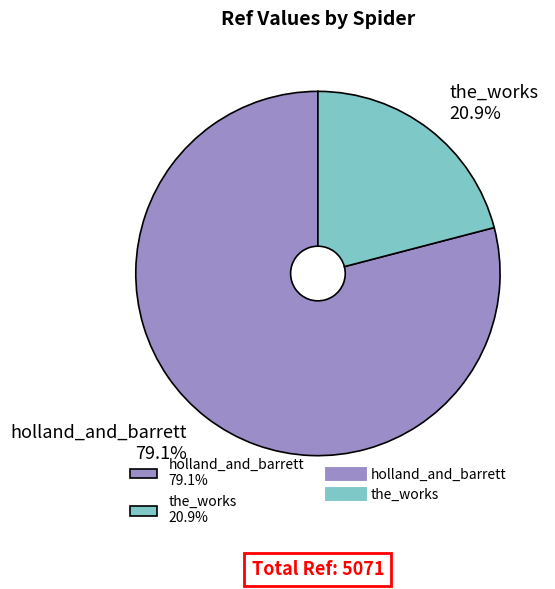

Count the number of slices in the pie.

2